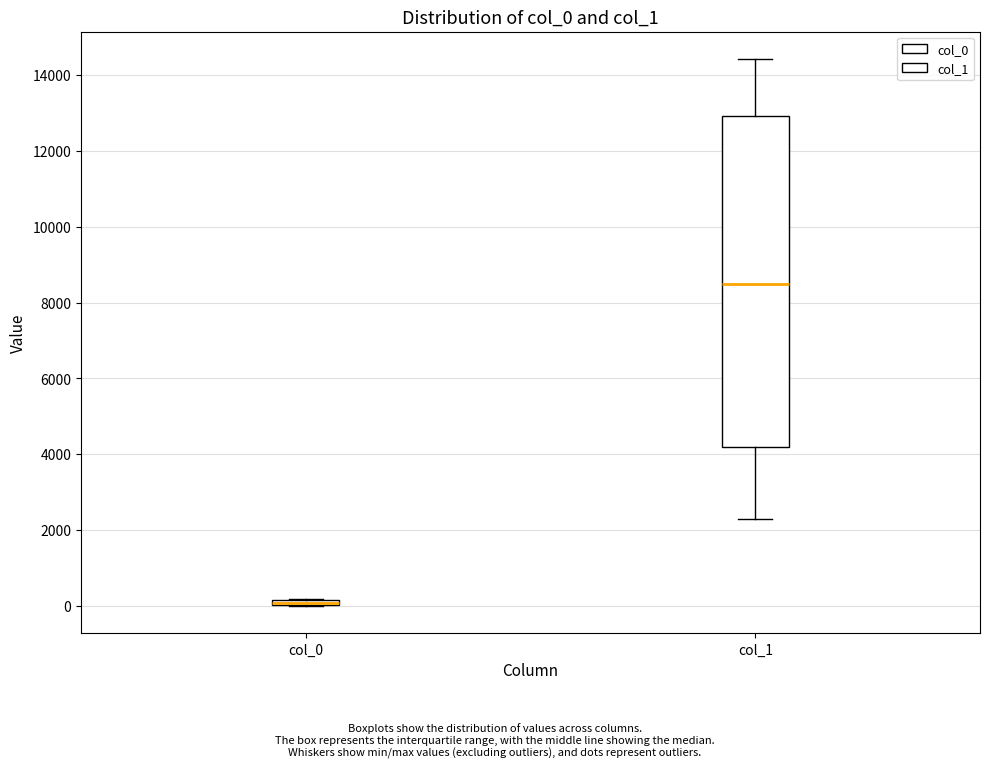

Which box is the tallest, from its lower edge to its upper edge?

col_1